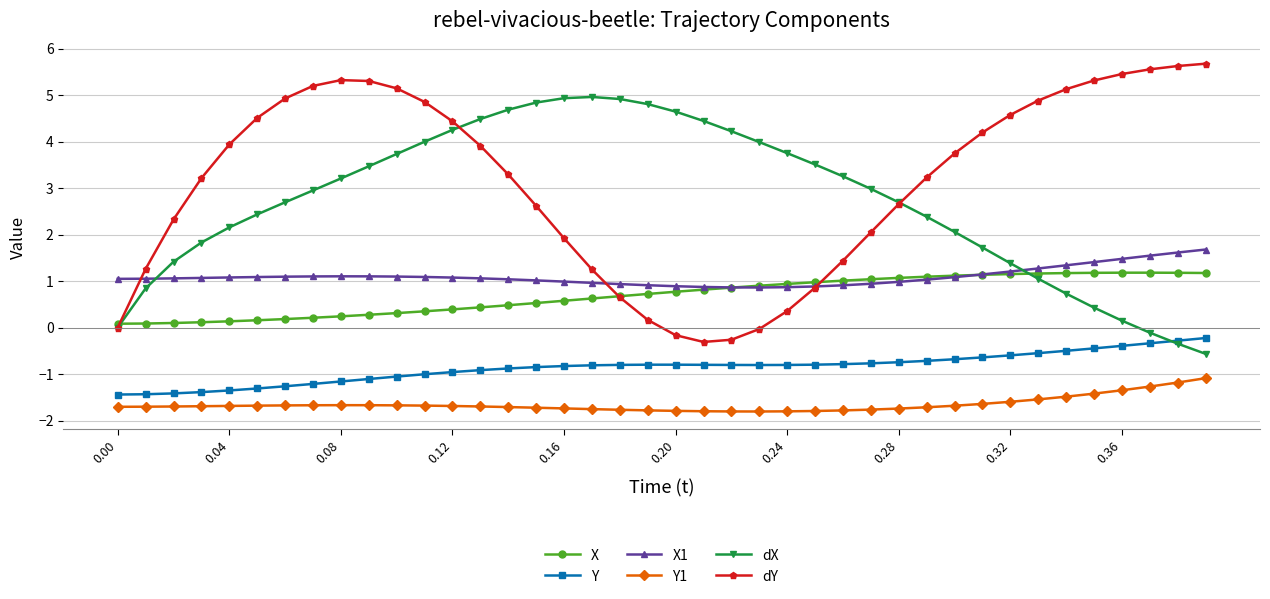

How many values in the dY series are below 3?

17